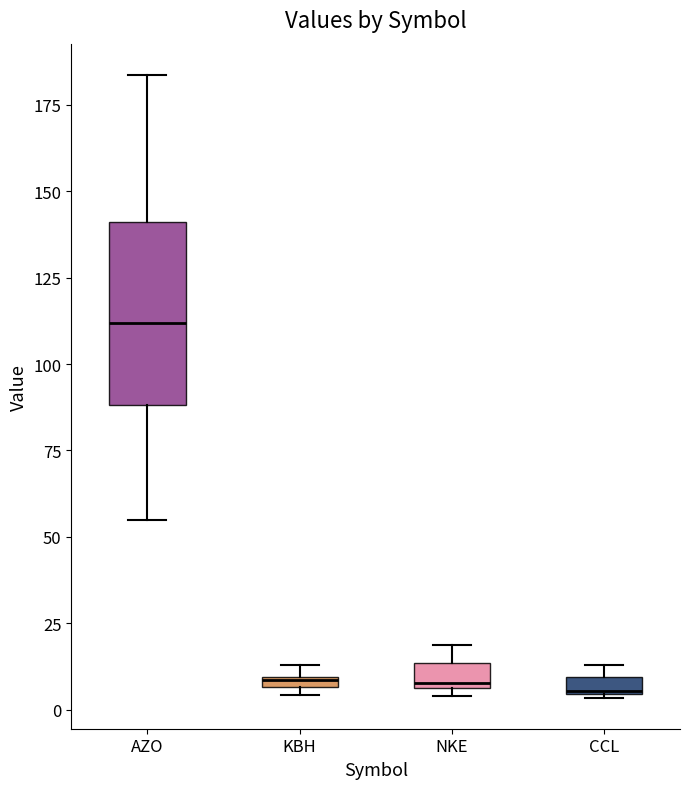

Which box is the tallest, from its lower edge to its upper edge?

AZO